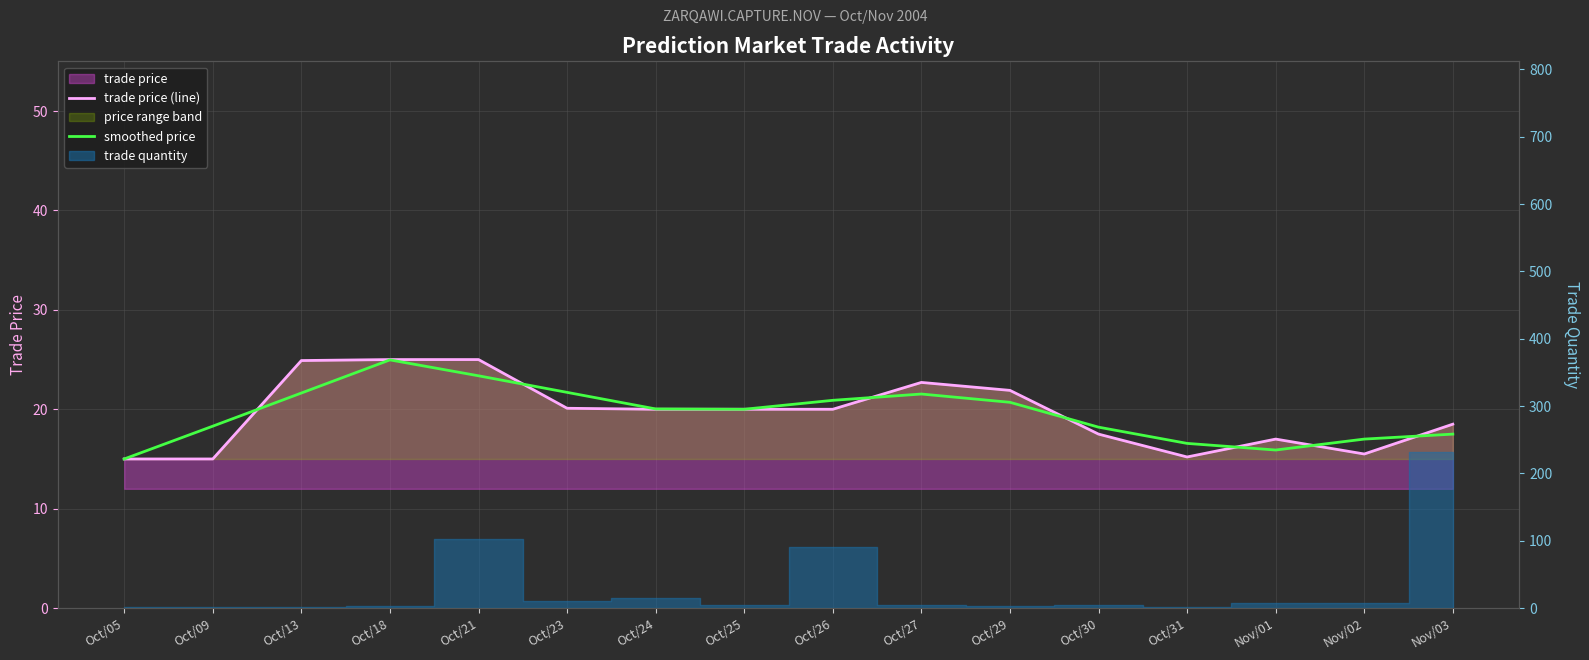

The value of smoothed price at Nov/02 is 23.0. True or false?

False